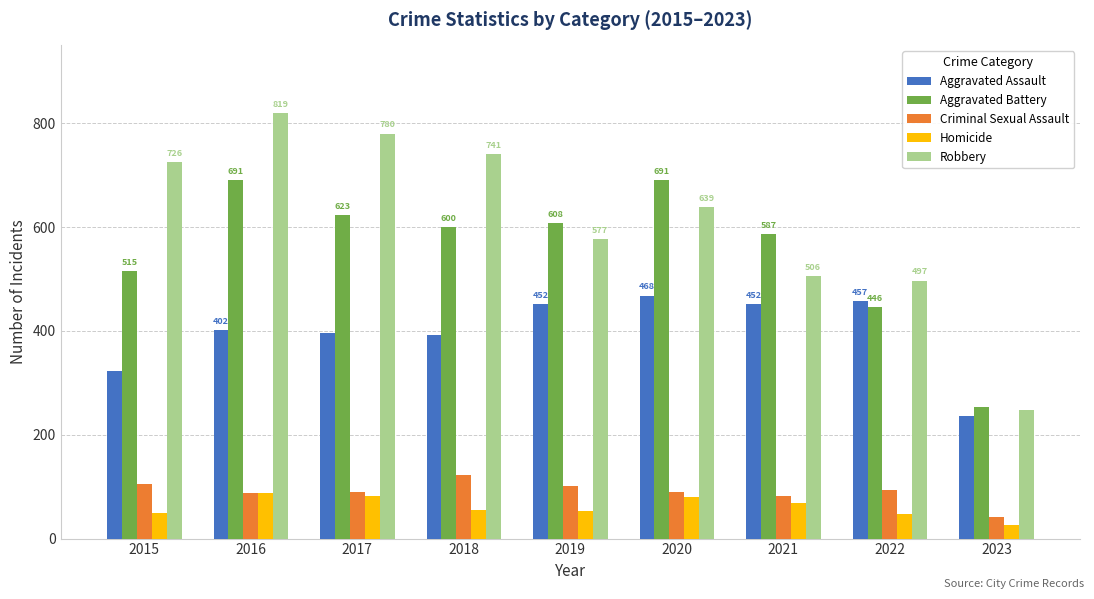

What is the value of the Criminal Sexual Assault bar at the 4th from the left?

122